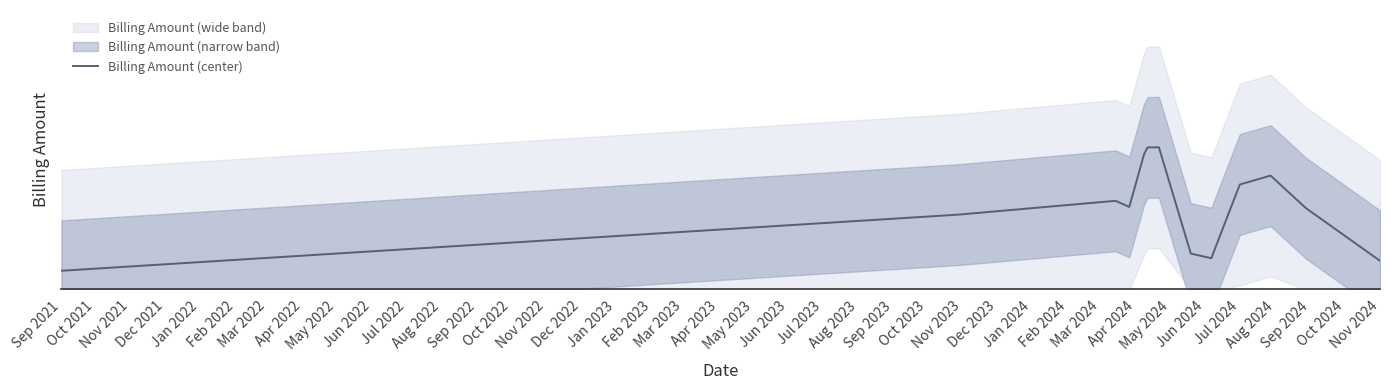

What position from the left is Apr 2022?

8